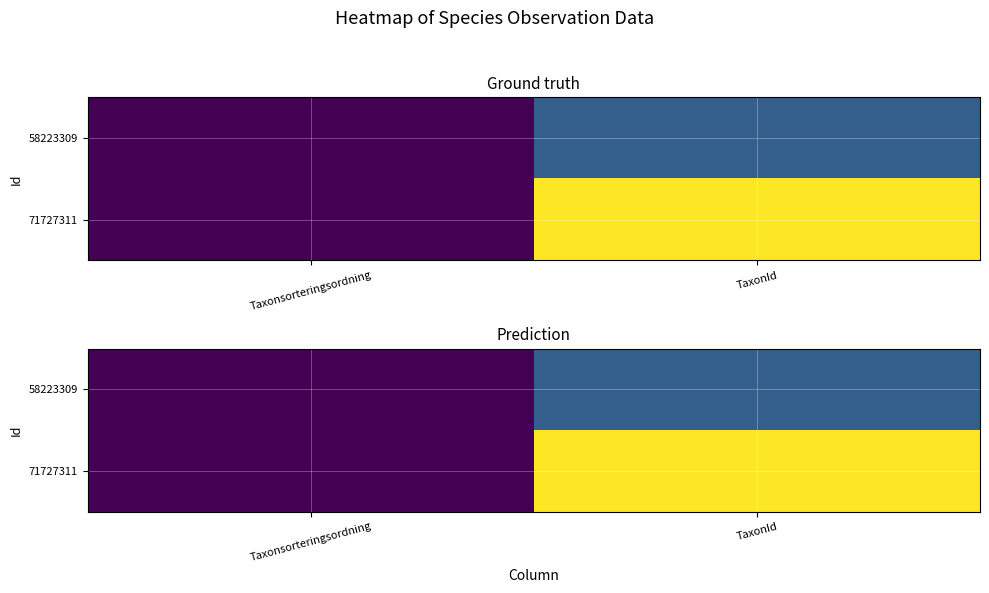

The value of 71727311 at Taxonsorteringsordning is 1127.7. True or false?

False